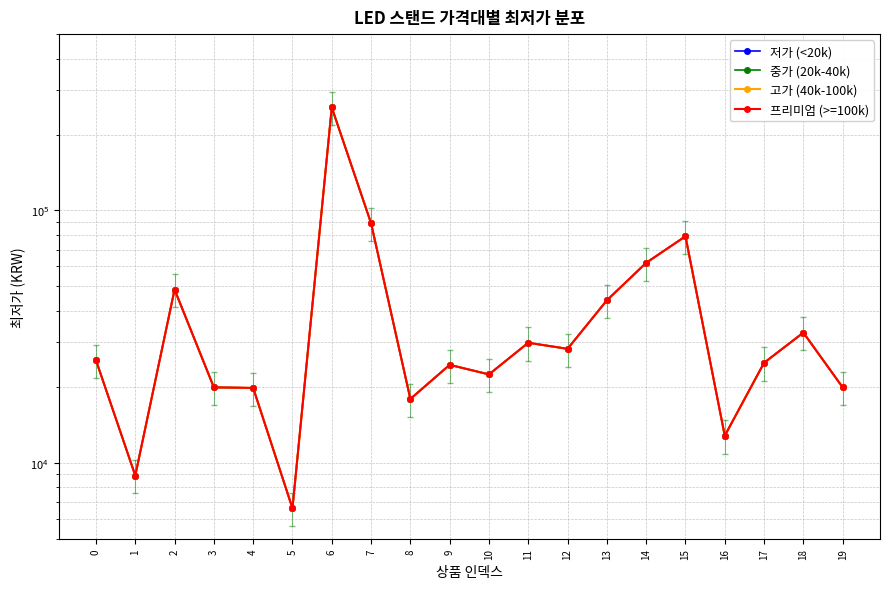

Reading left to right, what are all the values shown in this chart?

저가 (<20k): 0=25490	1=8900	2=48600	3=19900	4=19800	5=6600	6=256000	7=89000	8=17900	9=24440	10=22400	11=29900	12=28290	13=44040	14=62000	15=79000	16=12800	17=24900	18=32800	19=19900
중가 (20k-40k): 0=25490	1=8900	2=48600	3=19900	4=19800	5=6600	6=256000	7=89000	8=17900	9=24440	10=22400	11=29900	12=28290	13=44040	14=62000	15=79000	16=12800	17=24900	18=32800	19=19900
고가 (40k-100k): 0=25490	1=8900	2=48600	3=19900	4=19800	5=6600	6=256000	7=89000	8=17900	9=24440	10=22400	11=29900	12=28290	13=44040	14=62000	15=79000	16=12800	17=24900	18=32800	19=19900
프리미엄 (>=100k): 0=25490	1=8900	2=48600	3=19900	4=19800	5=6600	6=256000	7=89000	8=17900	9=24440	10=22400	11=29900	12=28290	13=44040	14=62000	15=79000	16=12800	17=24900	18=32800	19=19900